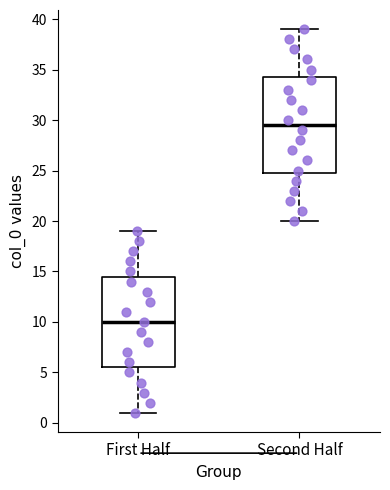

Comparing the boxes themselves (not the whiskers), which one is the tallest?

Second Half